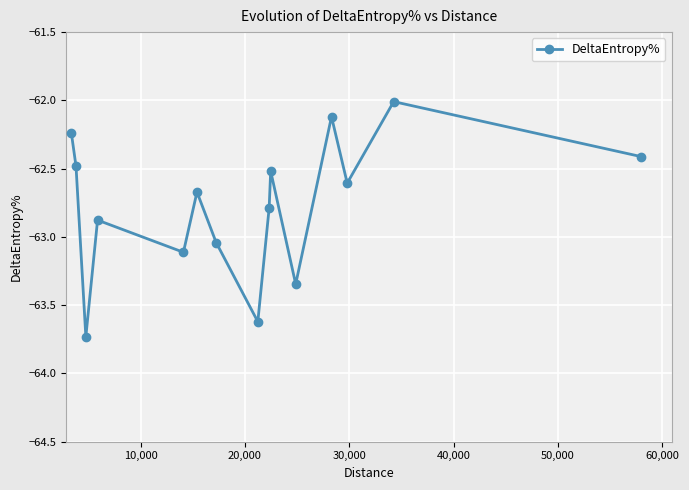

What is the average value?

-62.8